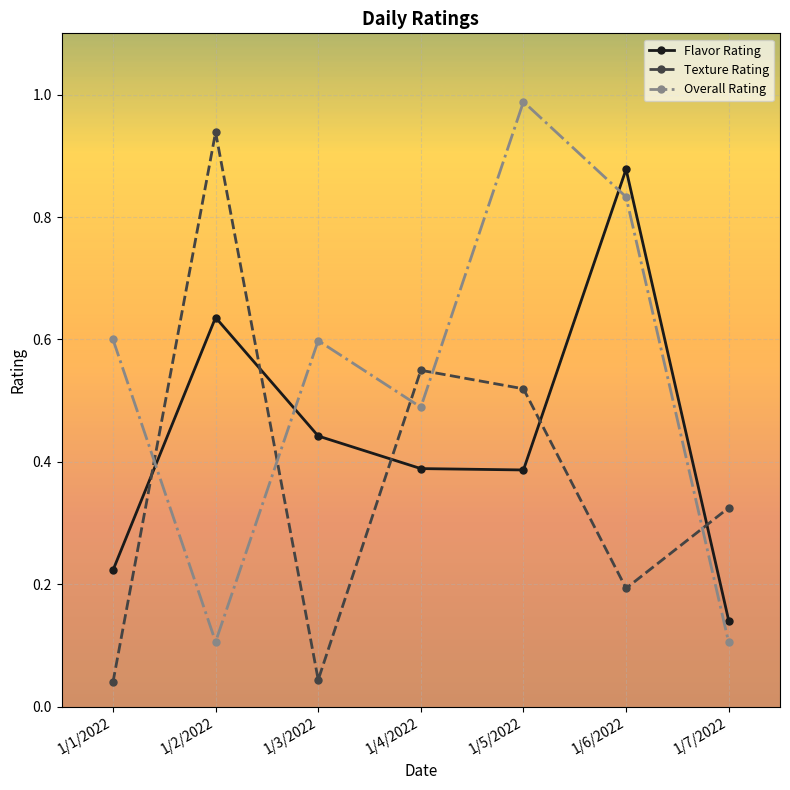

What is the sum of the Overall Rating values at 1/2/2022 and 1/5/2022?

1.1